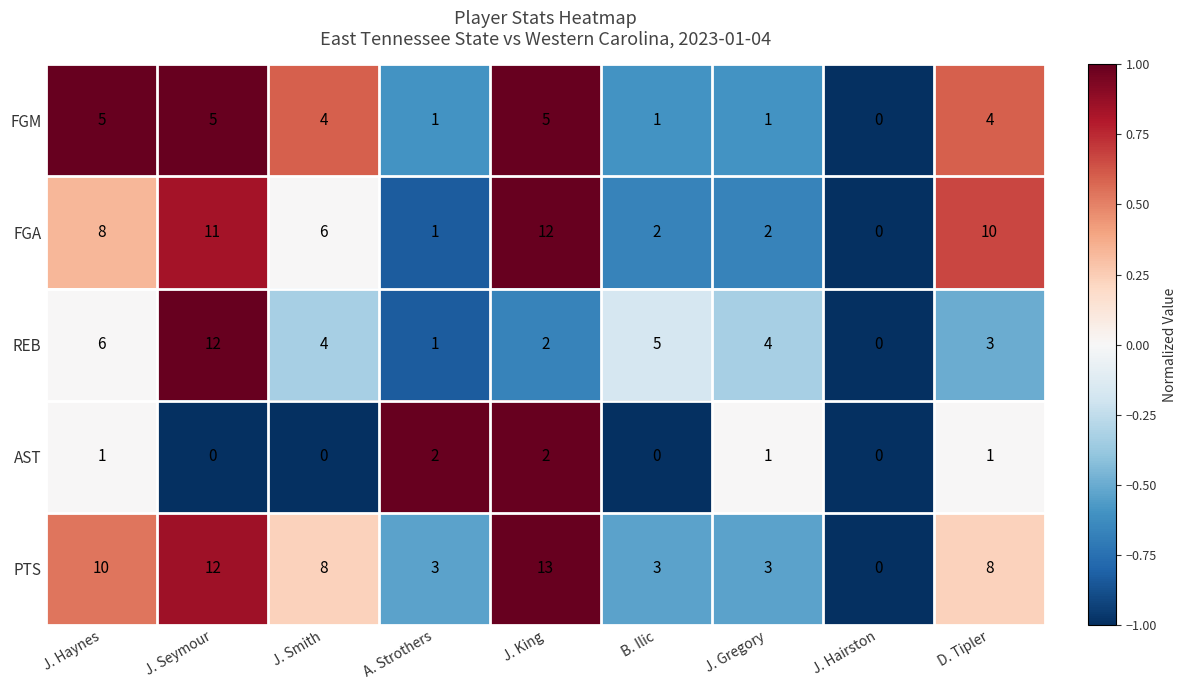

What is the difference between the maximum and second lowest values in the FGM series?

4